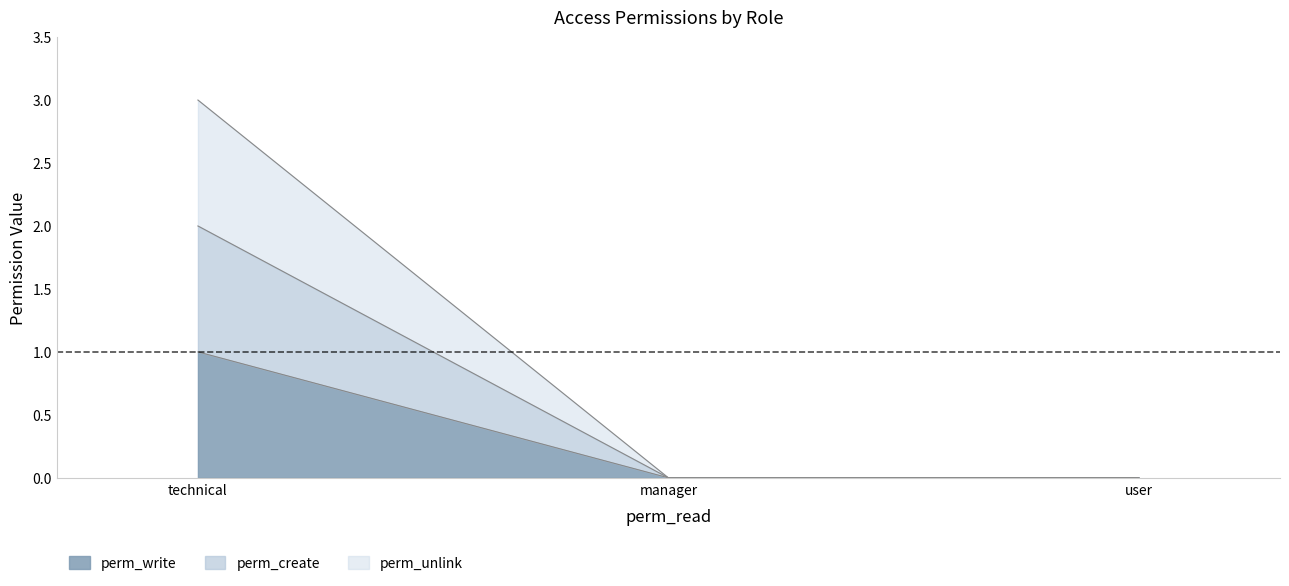

What is the label of the 1st point from the left?

technical